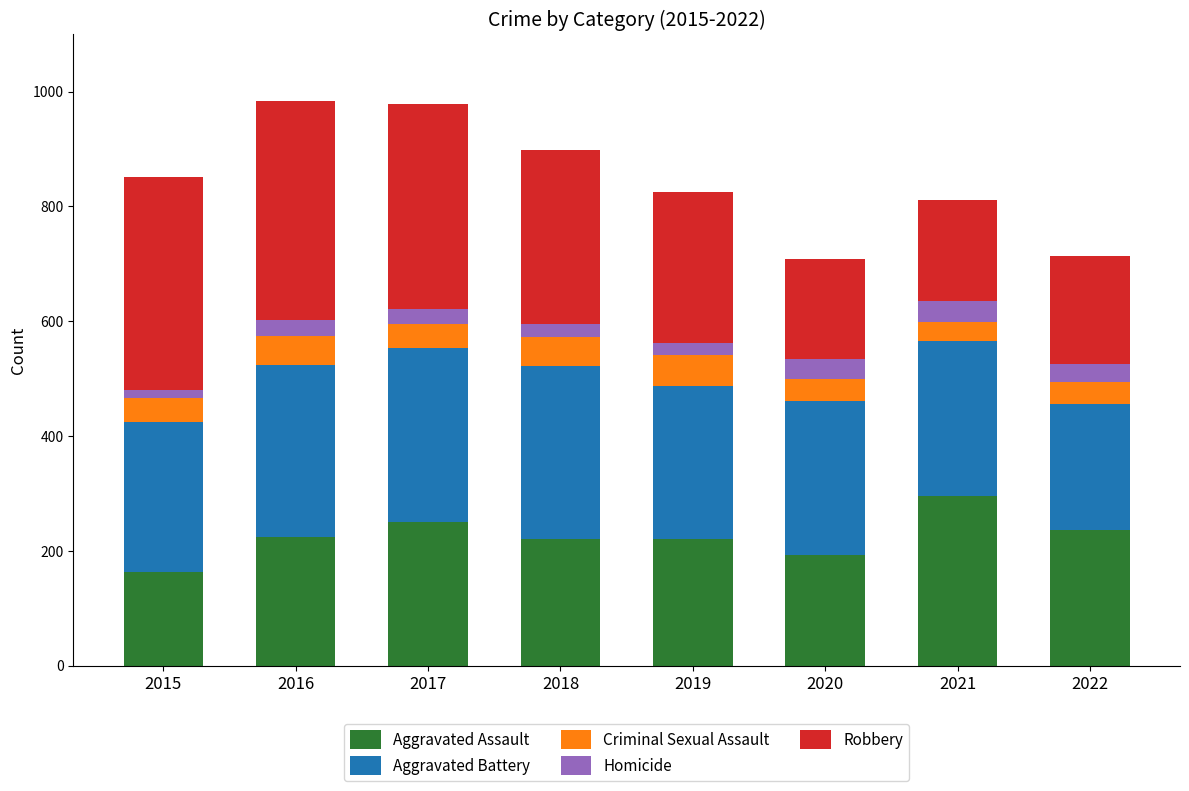

What is the total value across all series at 2018?

898